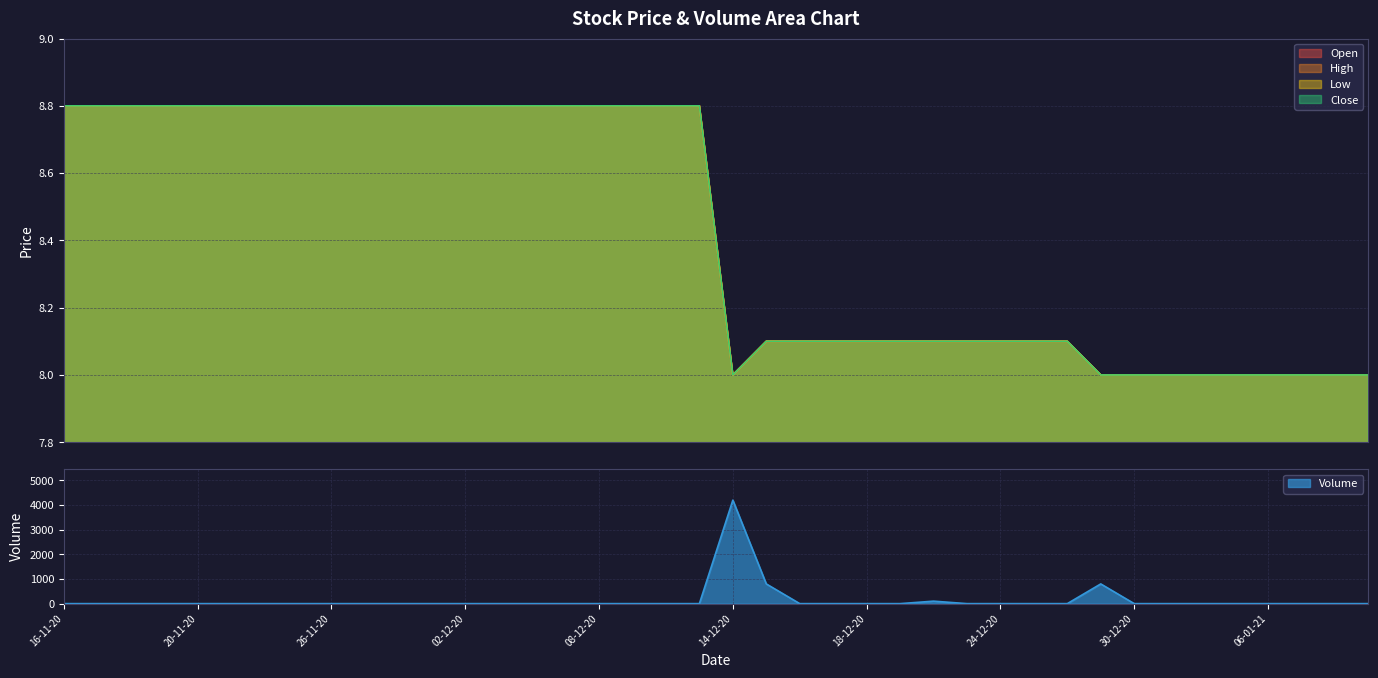

What is the value of the High point at the 16th from the left?

8.8